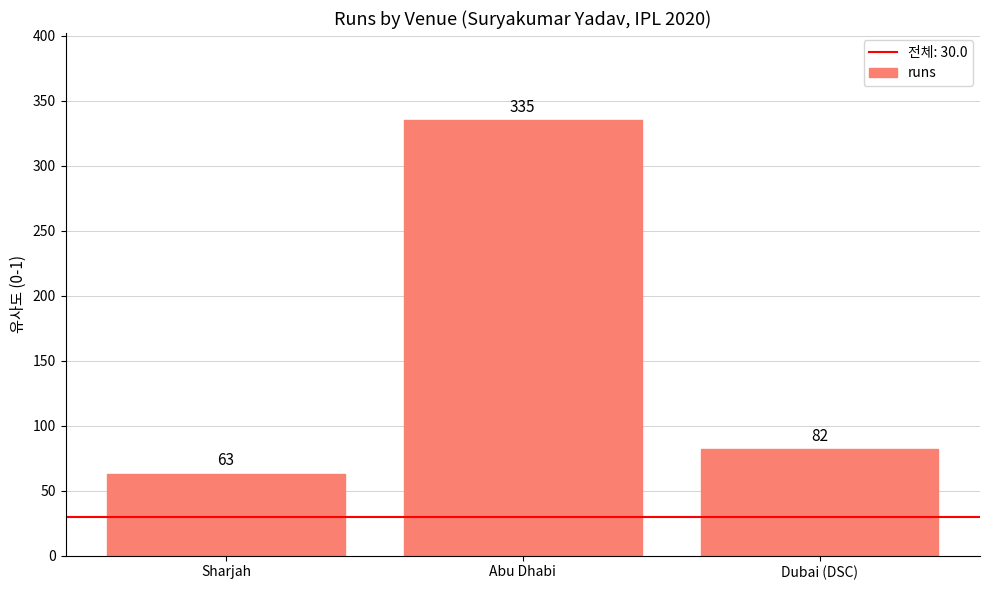

What value does the data have at Abu Dhabi, to the nearest 5?

335